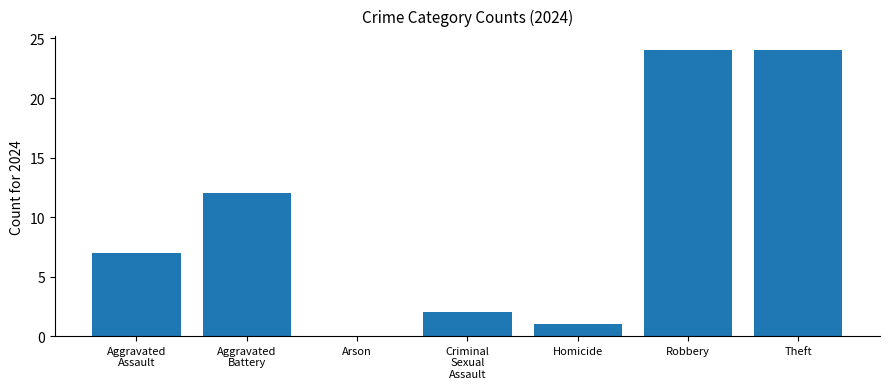

What is the sum of all values?

70